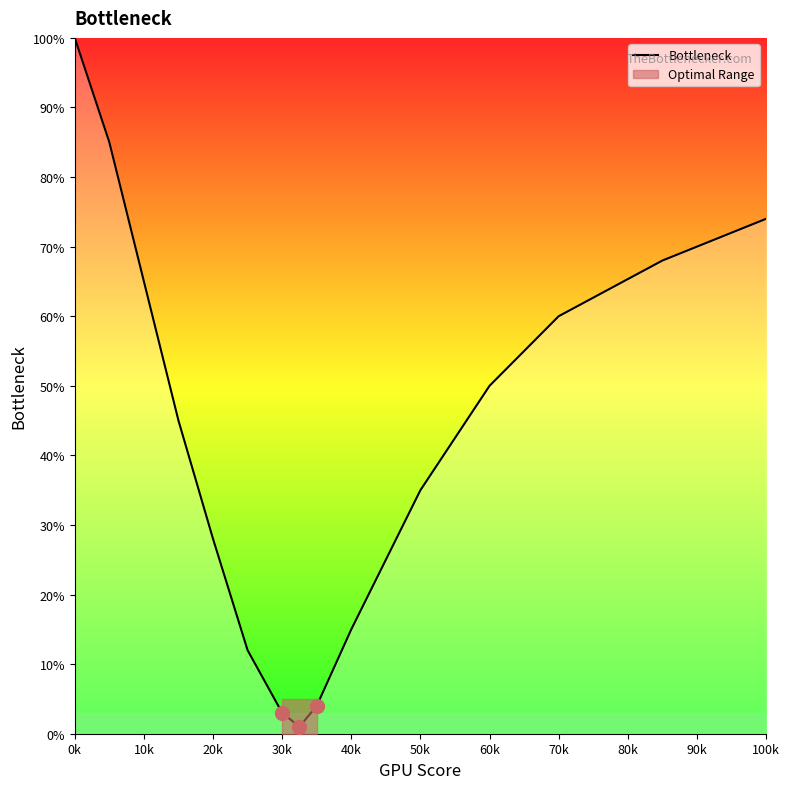

Count the number of categories in the chart.

15